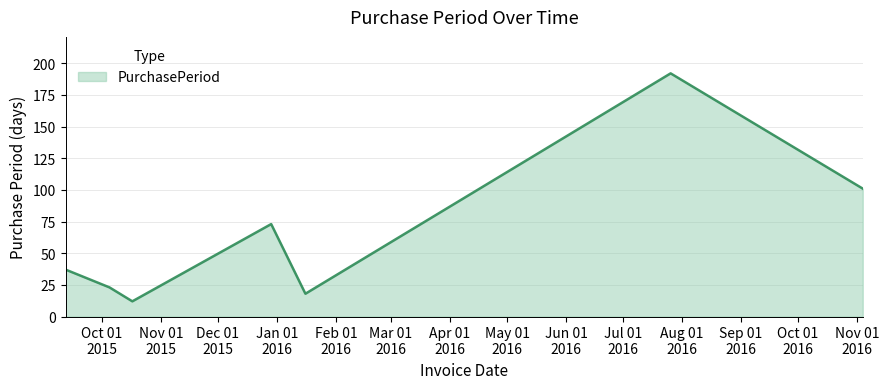

Reading right to left, transcribe all the data shown in this chart.

101	192	18	73	12	23	37